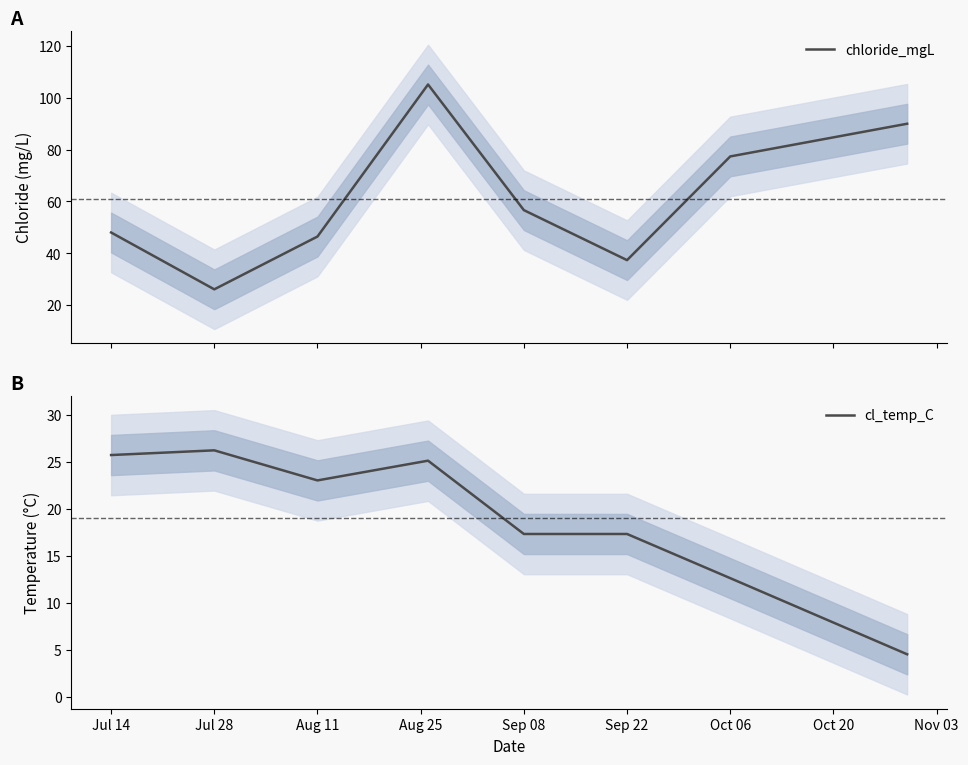

Where is cl_temp_C nearest to the value 15?

Sep 08